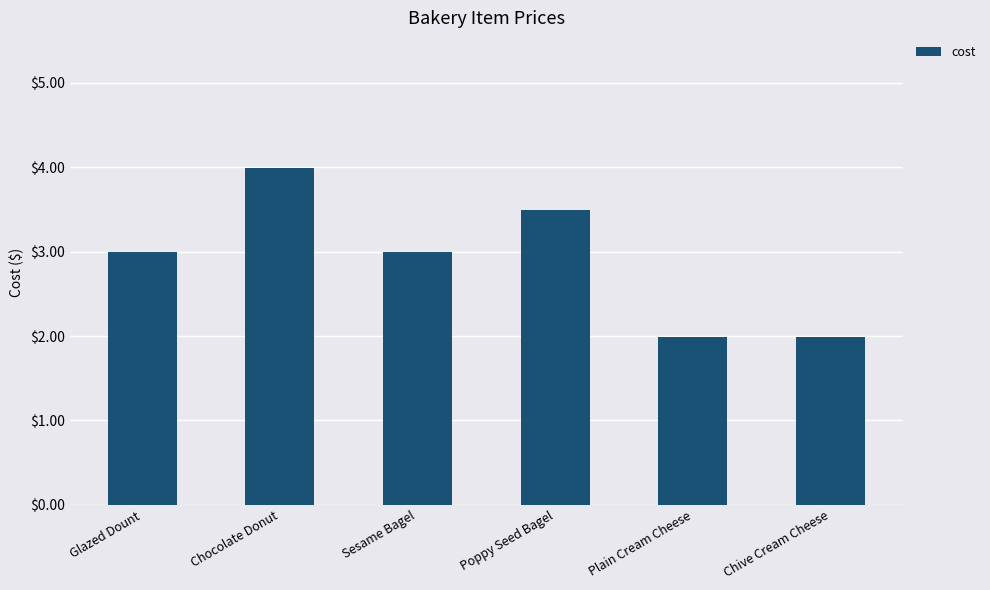

Approximately how many times larger is the value at Glazed Dount compared to Plain Cream Cheese?

1.5